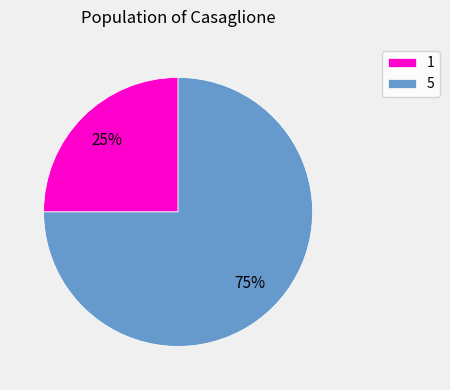

Between 1 and 5, which is larger?

5